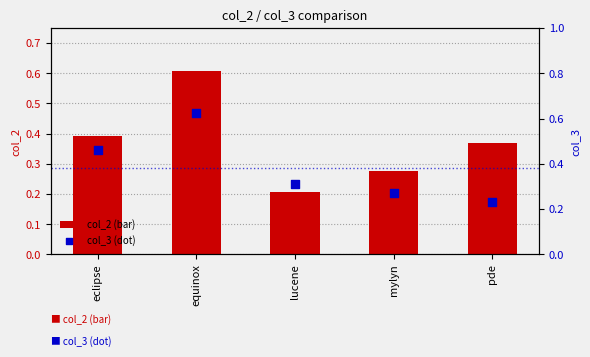

At how many categories does at least one series exceed 0?

5